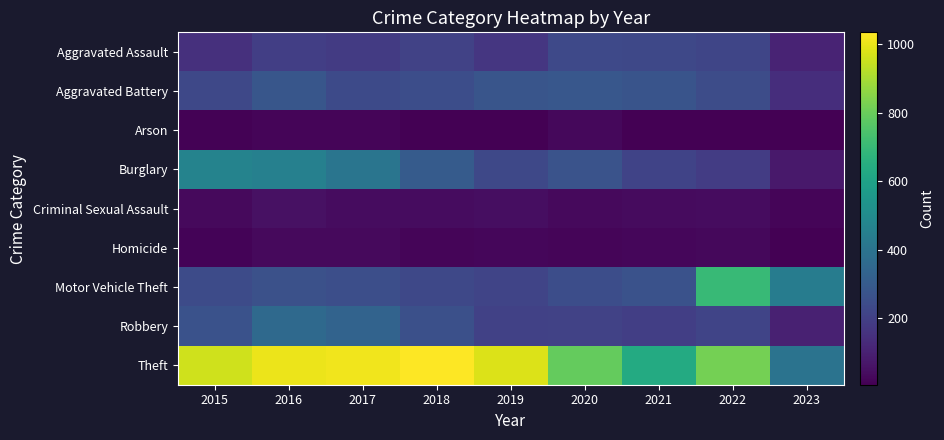

What is the difference between the highest and lowest values at 2018?

1026